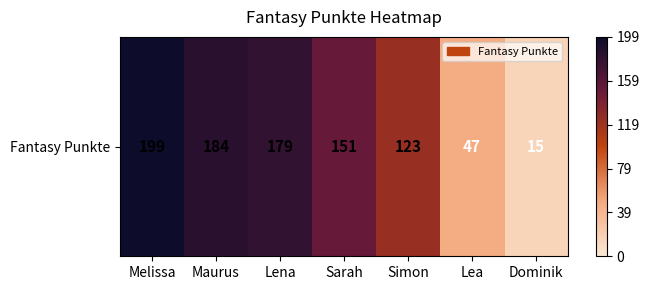

Approximately how many times larger is the value at Simon compared to Maurus?

0.7